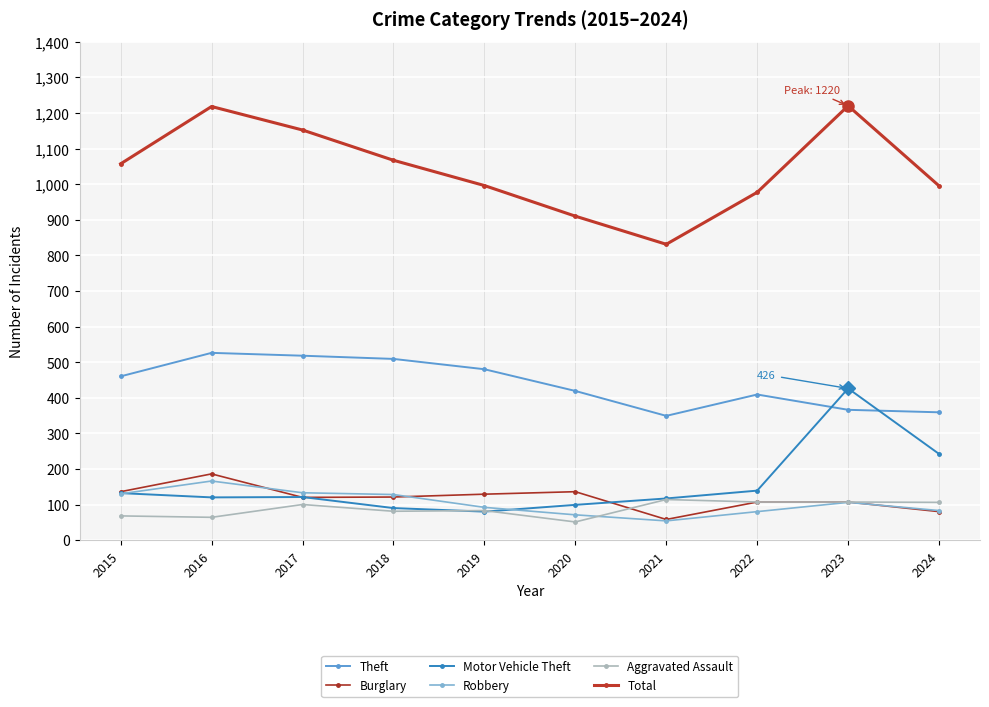

What is the difference between the maximum and minimum values in the Aggravated Assault series?

63